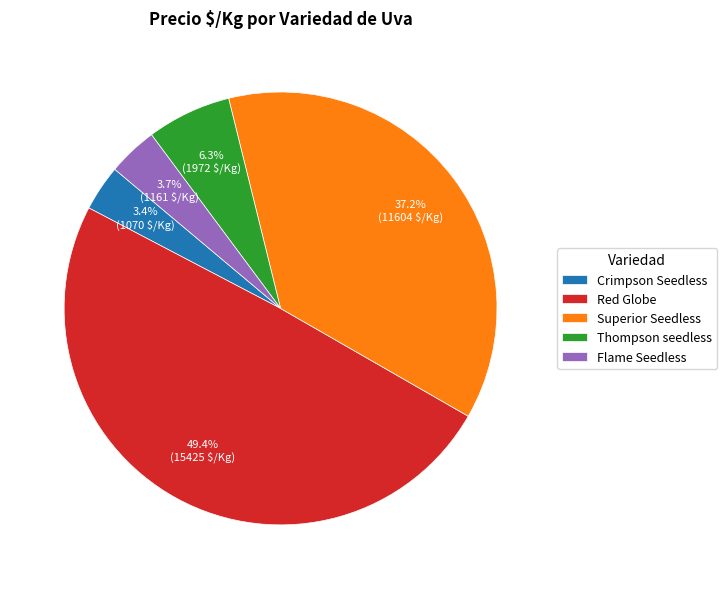

Which slice is the largest?

Red Globe